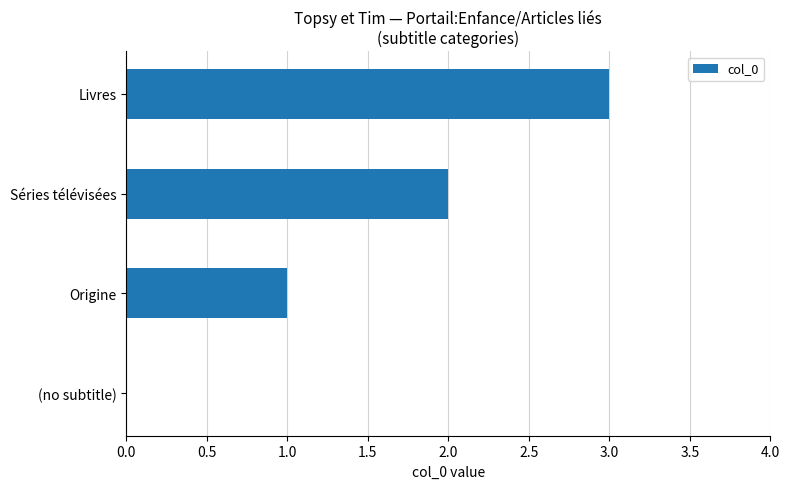

Are the bars grouped side by side (vs. stacked)?

No